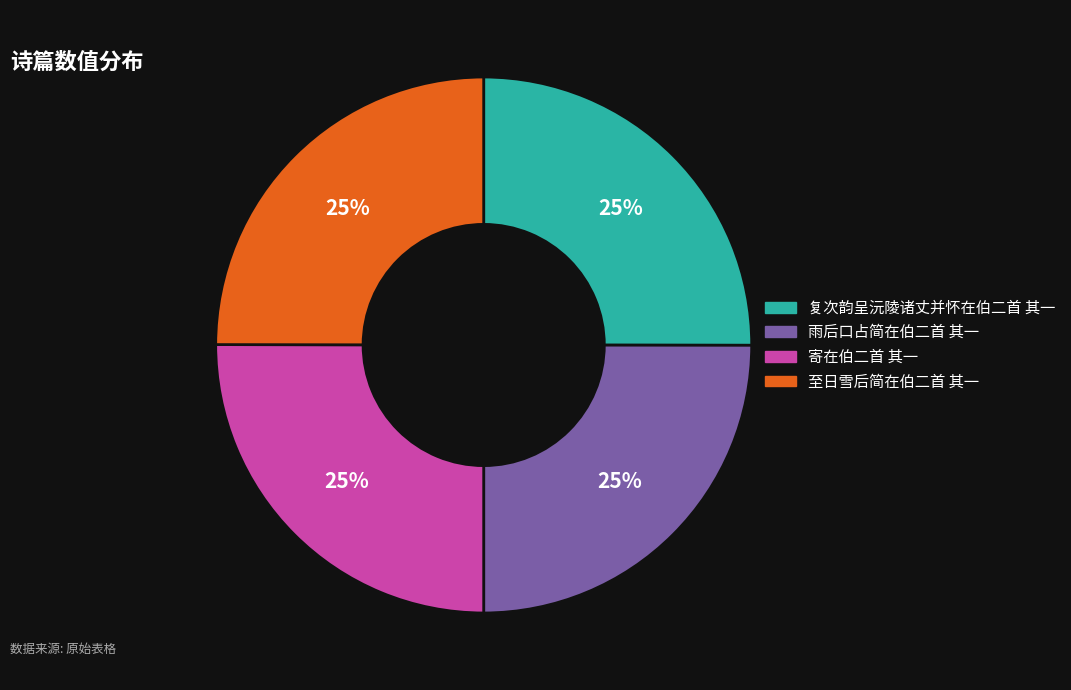

To the nearest percent, what is the combined percentage of 雨后口占简在伯二首 其一 and 寄在伯二首 其一?

50%